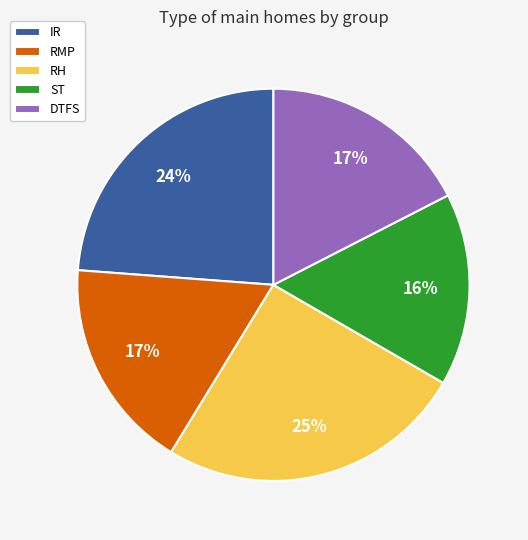

Combined, do ST and IR account for over 50%?

No